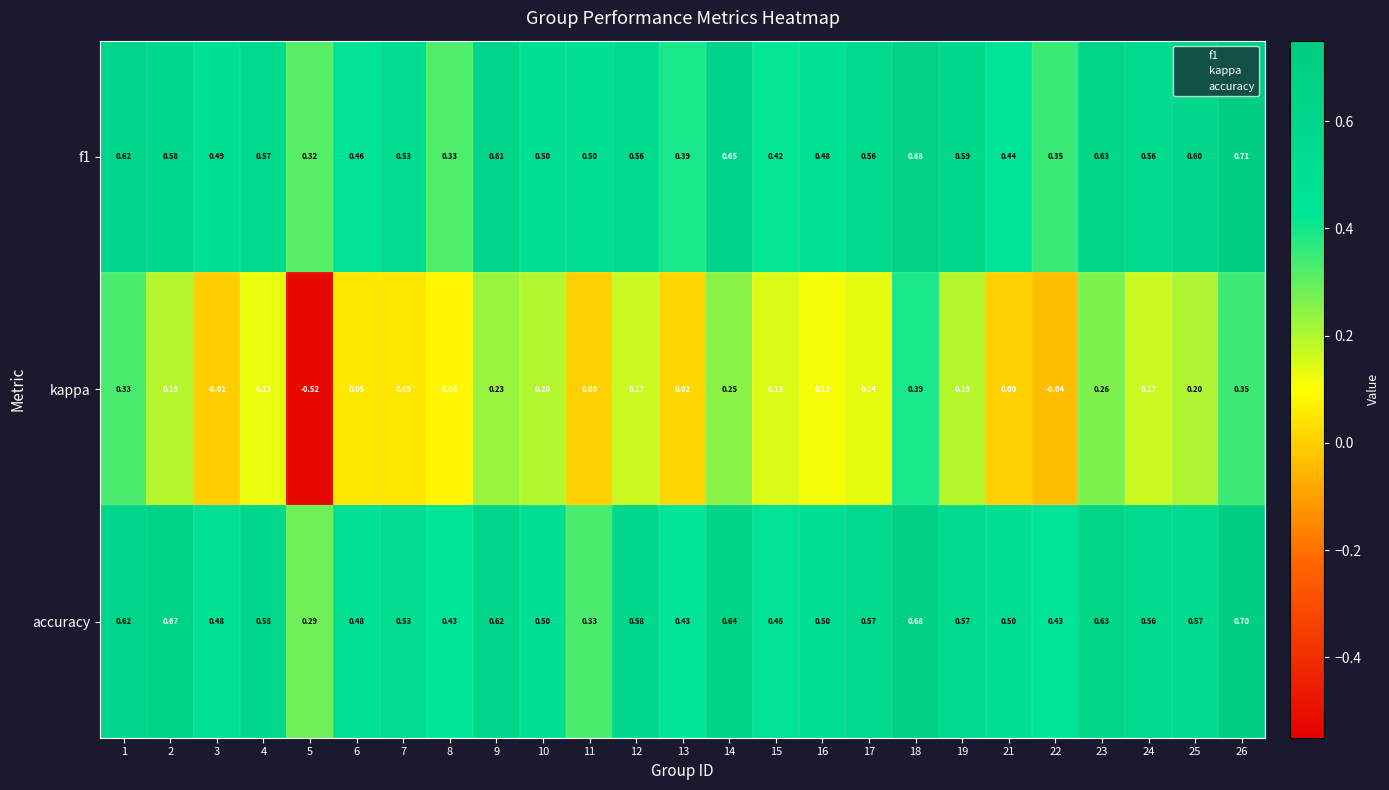

Rank the series at 17 from highest to lowest value.

accuracy, f1, kappa